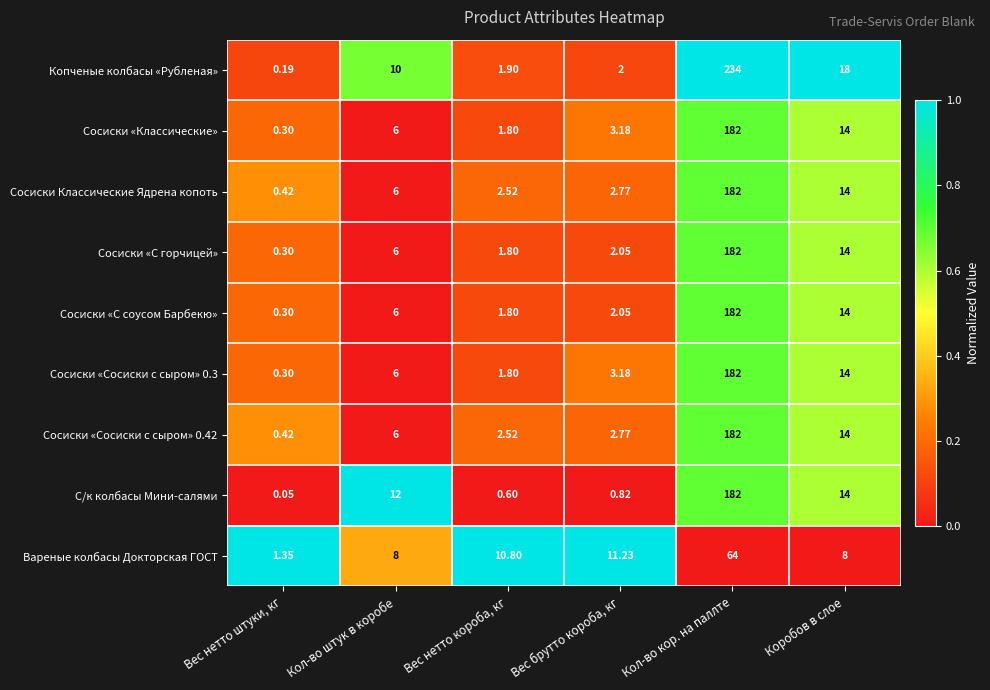

Where is Копченые колбасы «Рубленая» nearest to the value 117?

Коробов в слое